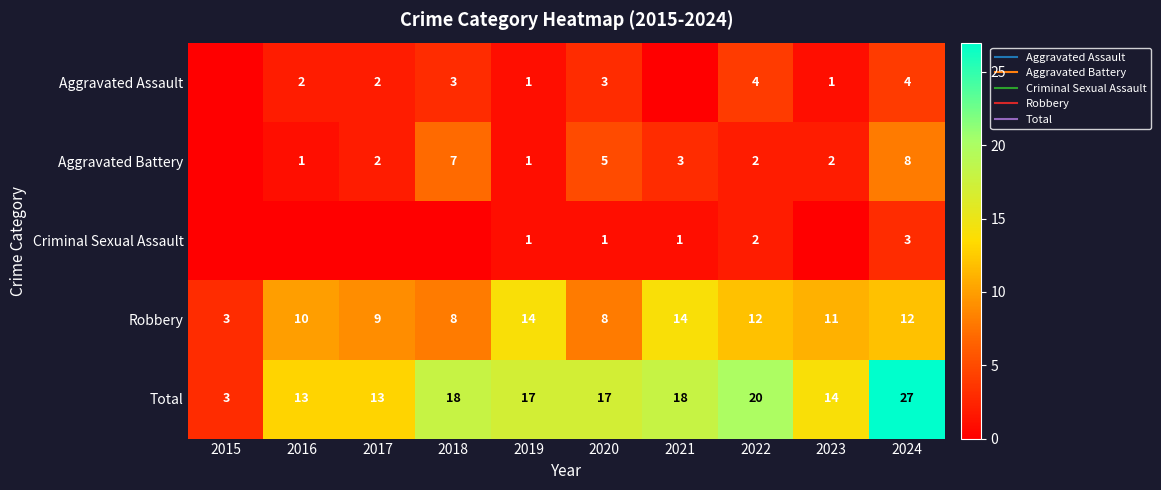

How many values in the Aggravated Assault series exceed 2?

4